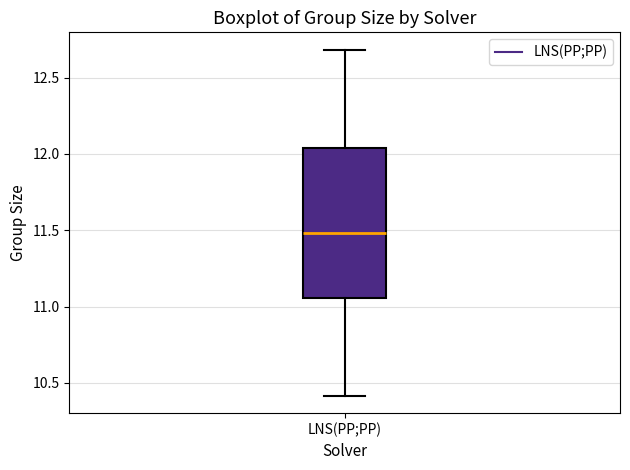

Transcribe this box plot: give where the median line is, the range the box spans, and where the two whiskers end, as read against the y-axis. The values are not printed on the chart, so give them approximately, as read against the axis.

median 11.50, box 11.05 to 12.05, whiskers 10.40 to 12.70